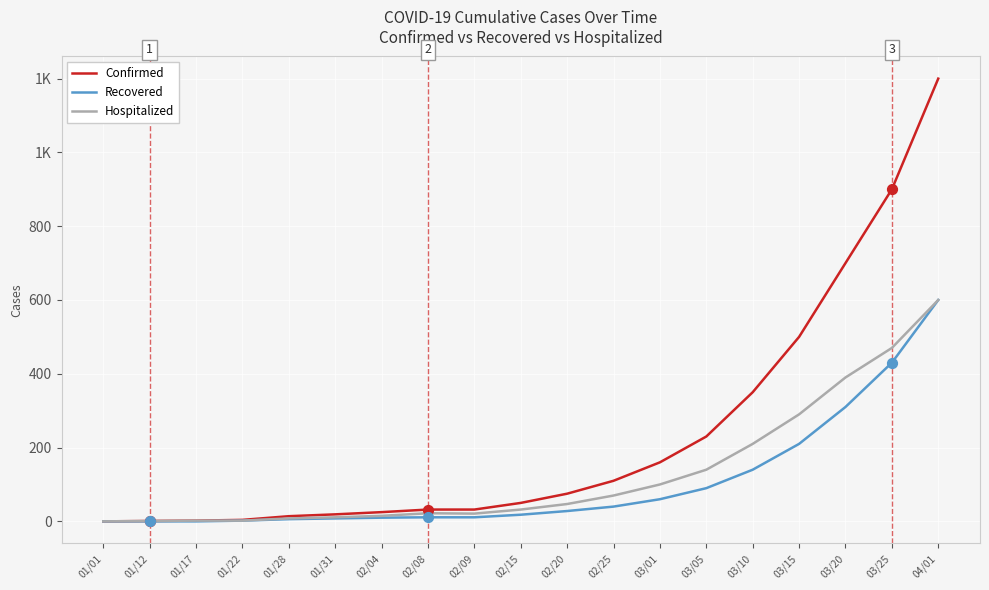

What are all the series names shown in the legend?

Confirmed, Recovered, Hospitalized